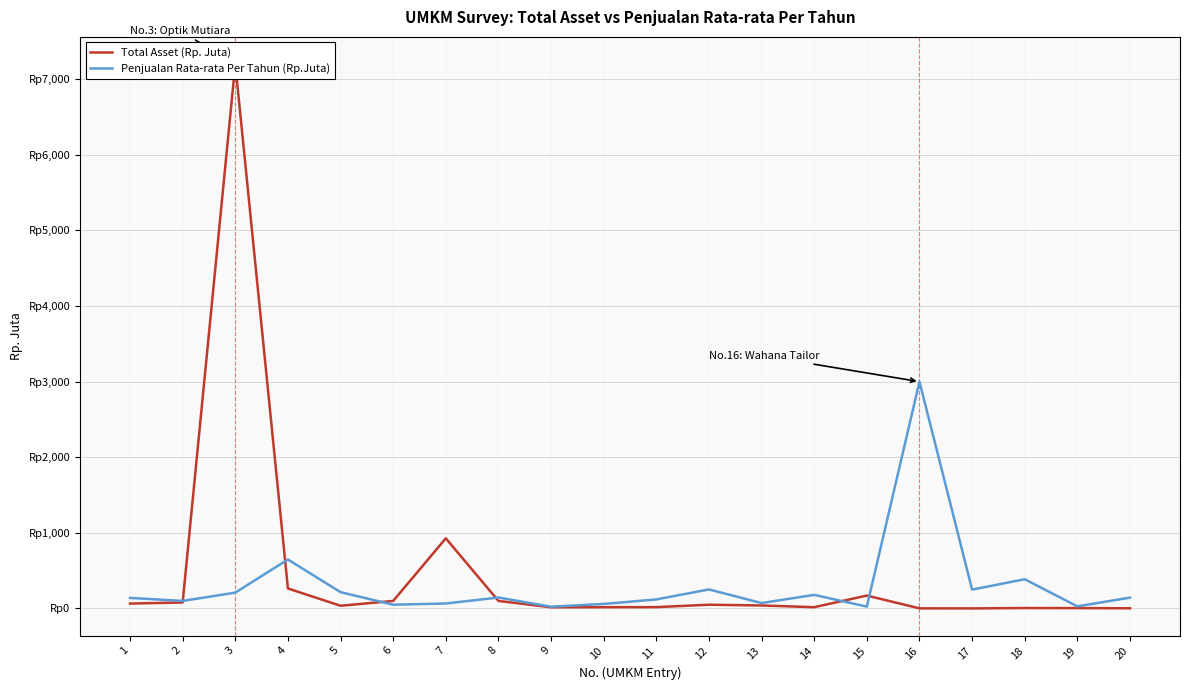

Which series has the largest total across all categories?

Total Asset (Rp. Juta)